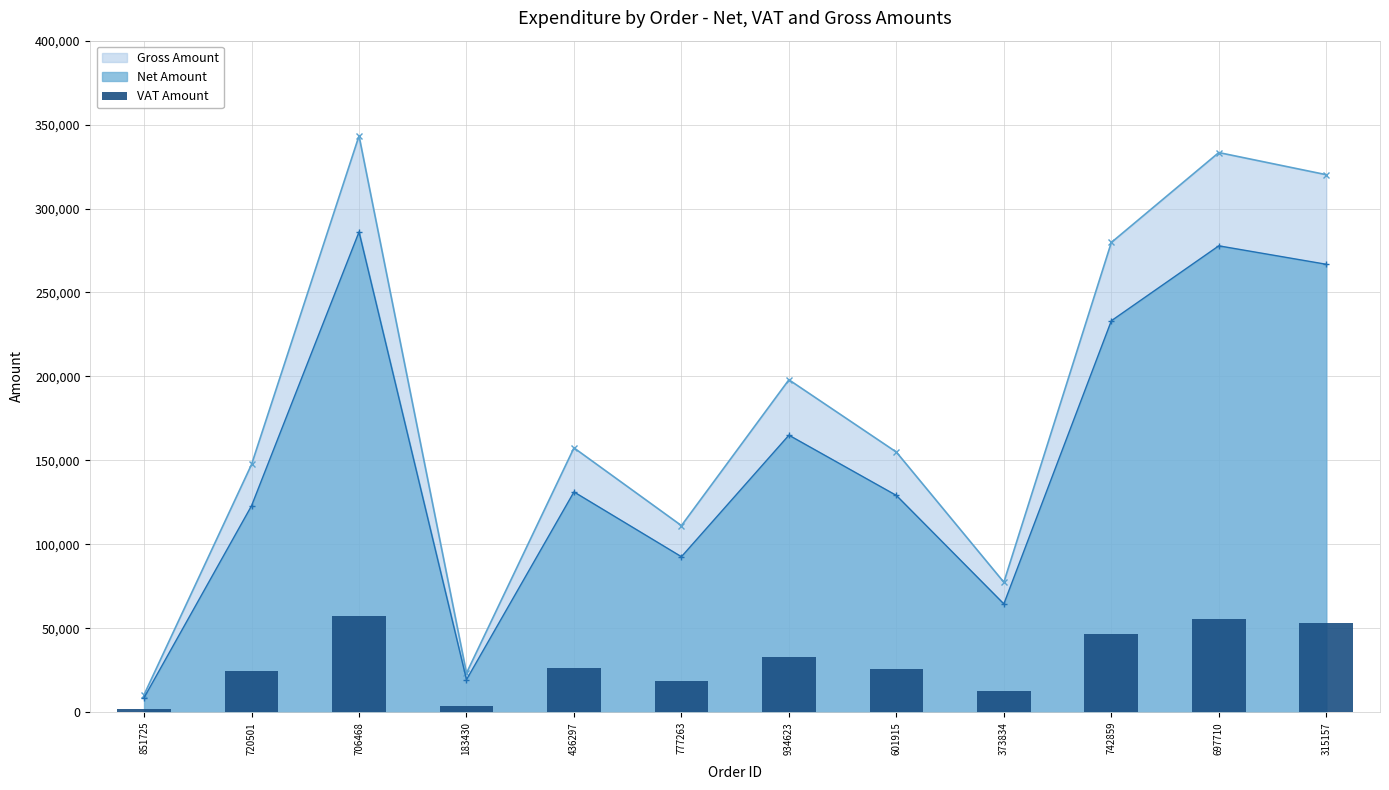

The value at 373834 is 3769.9. True or false?

False